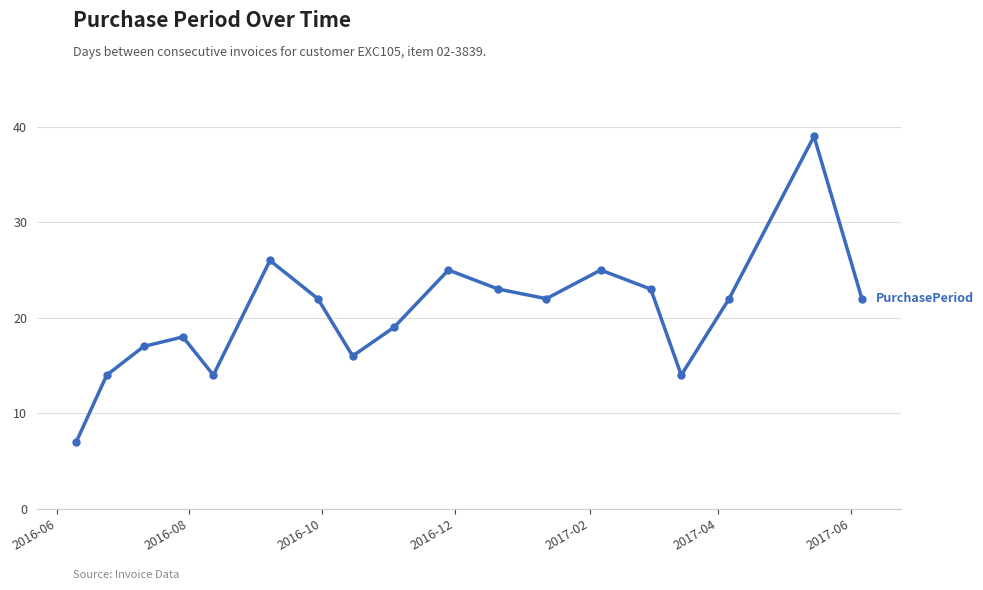

Reading right to left, transcribe all the data shown in this chart.

22	39	22	14	23	25	22	23	25	19	16	22	26	14	18	17	14	7